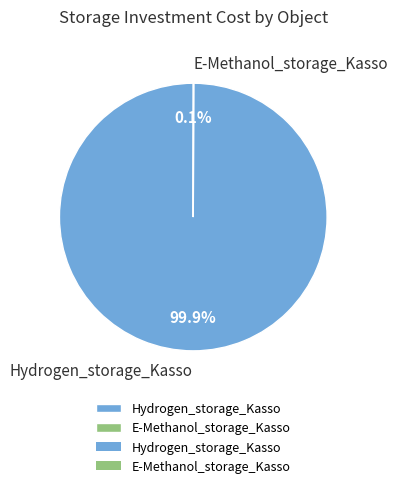

Is there any slice that represents more than half of the pie?

Yes